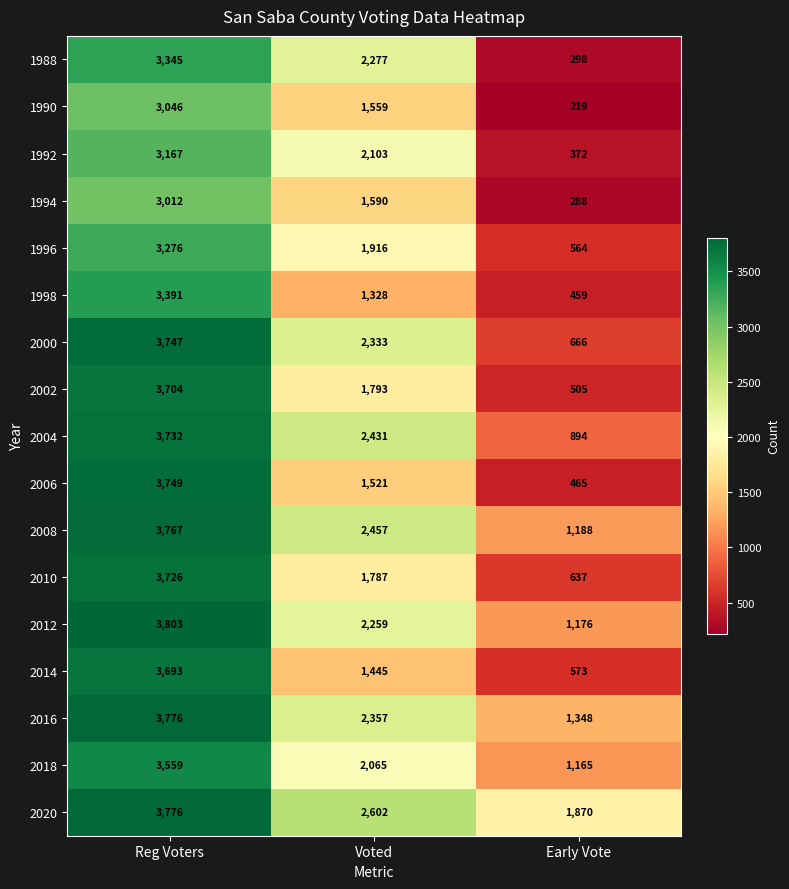

Which series changed the most between Reg Voters and Voted?

2014